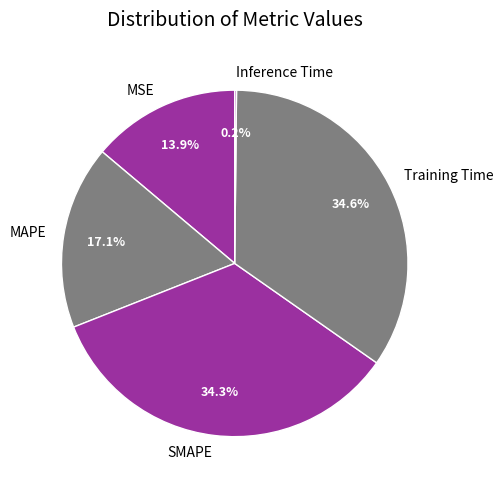

Combined, do MAPE and Training Time account for over 50%?

Yes